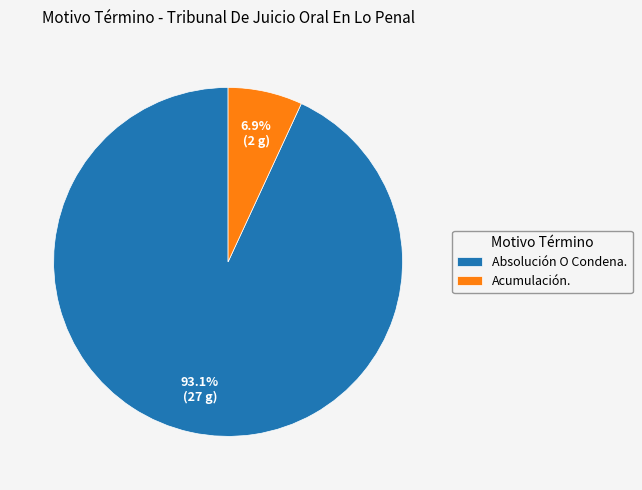

Which has a higher value, Absolución O Condena. or Acumulación.?

Absolución O Condena.